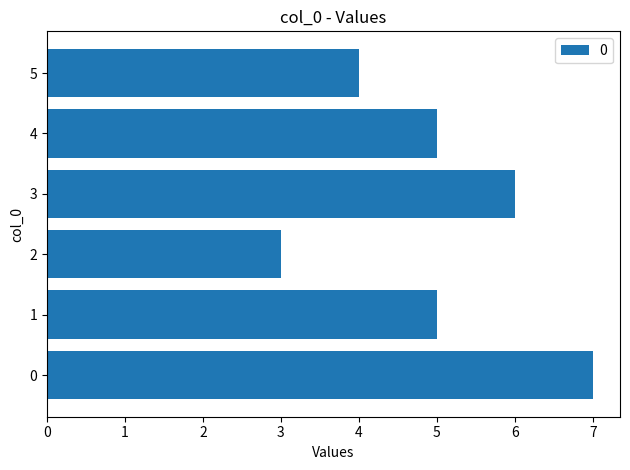

Between 5 and 3, which is larger?

3